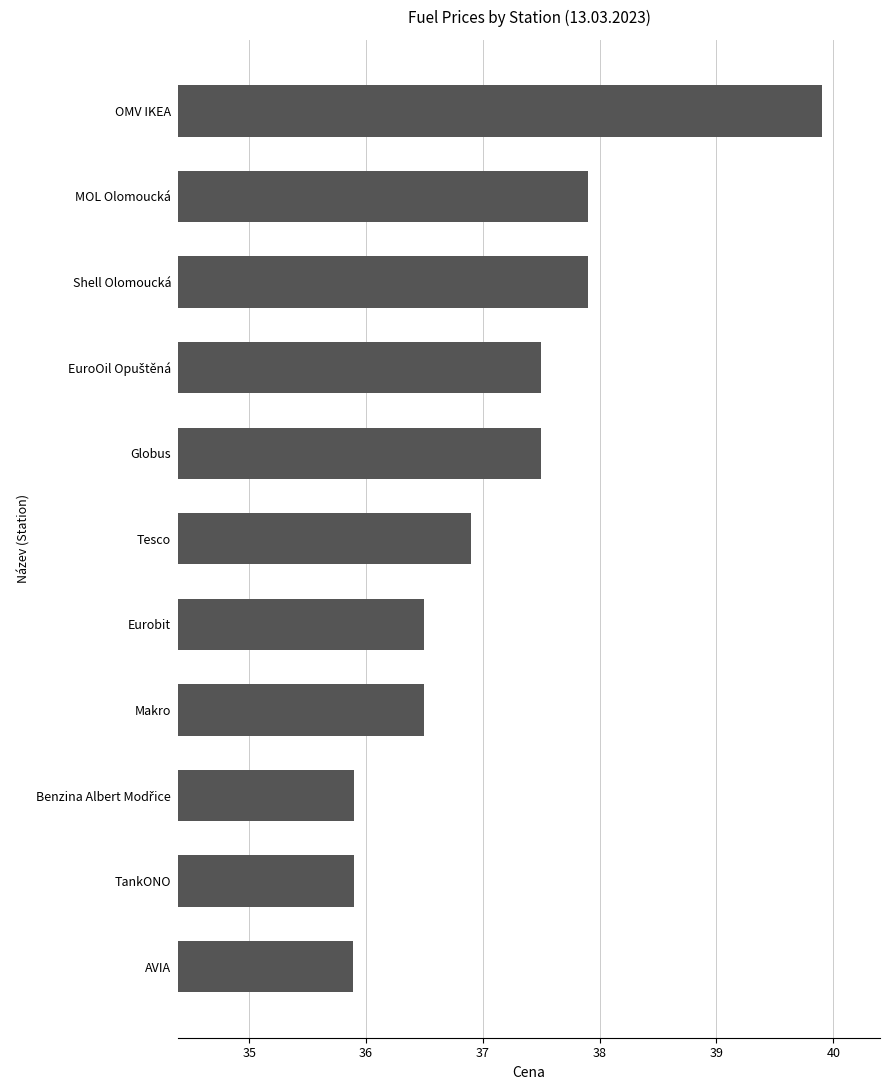

How many data points does each series have?

11